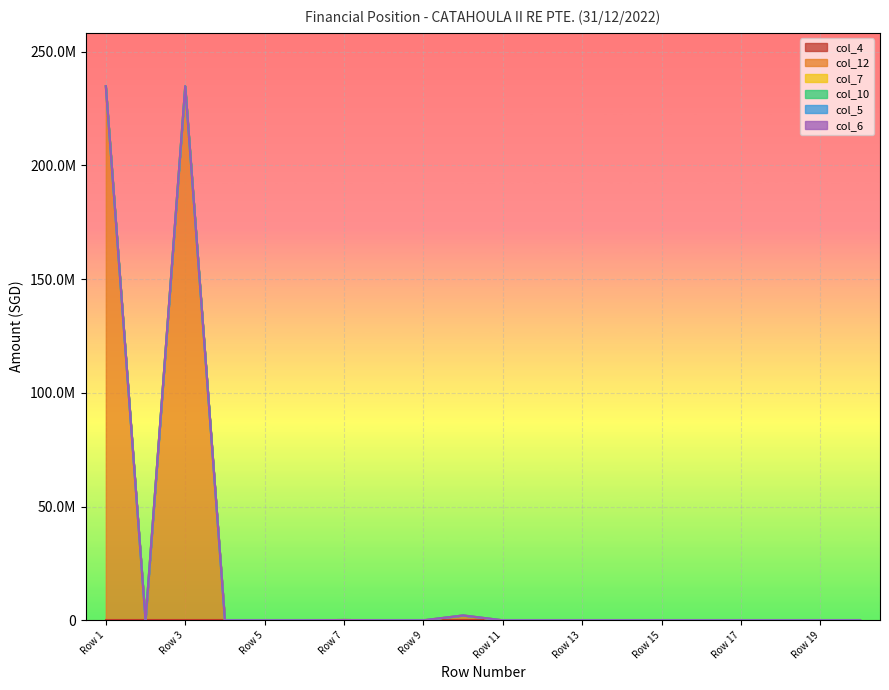

Reading left to right, transcribe all the data shown in this chart.

col_4: 0	0	0	0	0	0	0	0	0	0	0	0	0	0	0	0	0	0	0	0
col_12: 234826832	0	234826832	0	0	0	142429	0	0	2143447	0	0	0	0	0	0	0	0	0	0
col_7: 0	0	0	0	0	0	0	0	0	0	0	0	0	0	0	0	0	0	0	0
col_10: 0	0	0	0	0	0	0	0	0	0	0	0	0	0	0	0	0	0	0	0
col_5: 0	0	0	0	0	0	0	0	0	0	0	0	0	0	0	0	0	0	0	0
col_6: 0	0	0	0	0	0	0	0	0	0	0	0	0	0	0	0	0	0	0	0